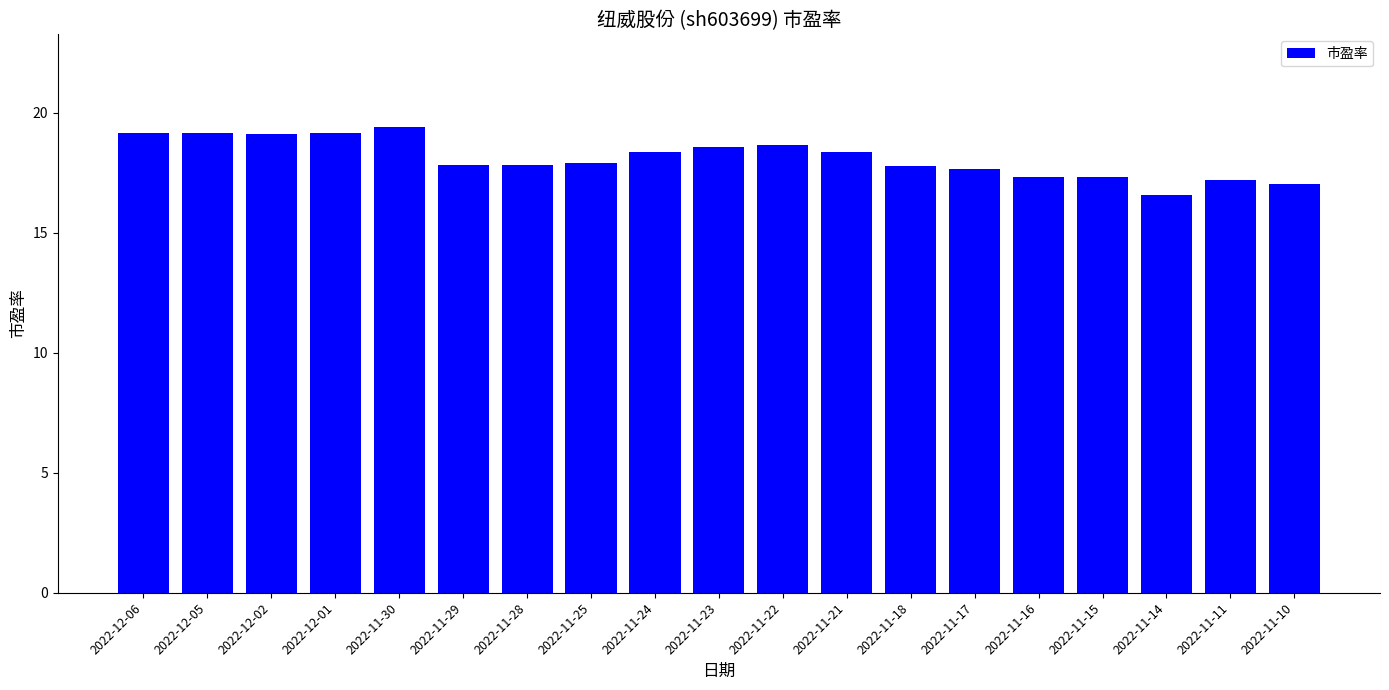

What is the label of the 1st bar from the left?

2022-12-06